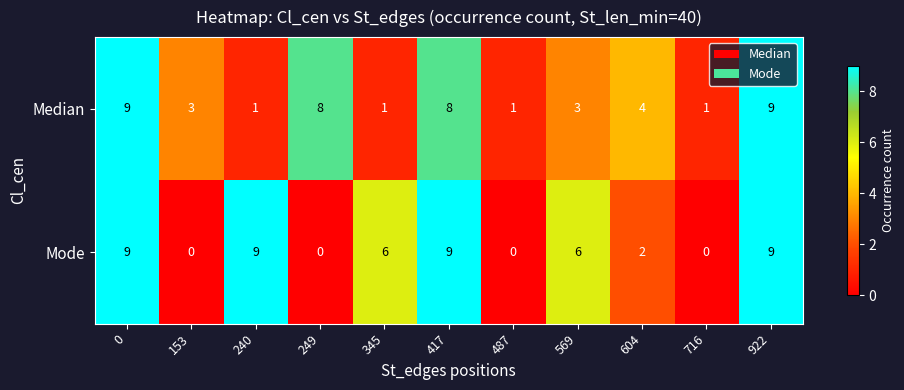

Which series has the largest range (max minus min)?

Mode